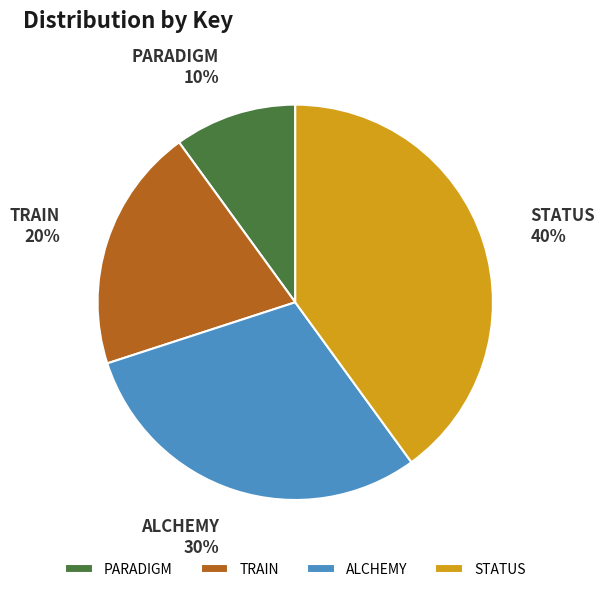

To the nearest percent, what is the average slice percentage?

25%